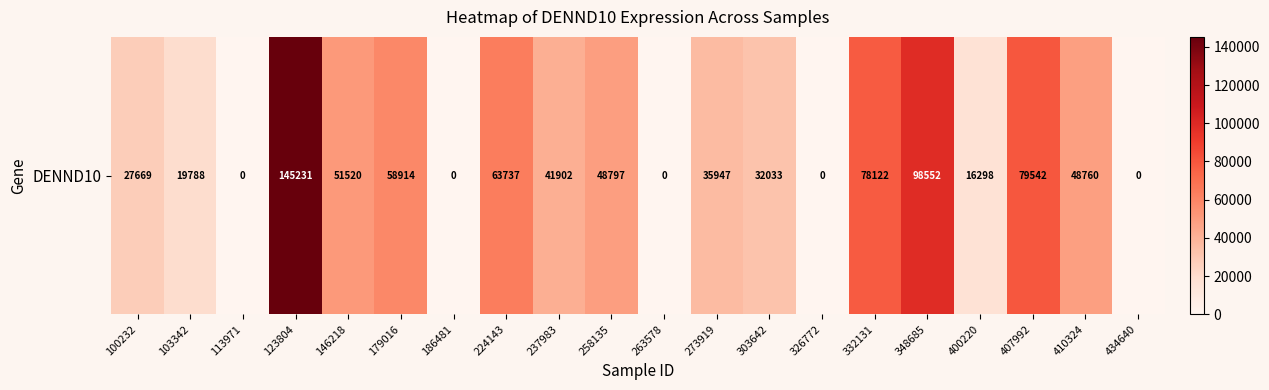

Where does the data first go above 41902?

123804